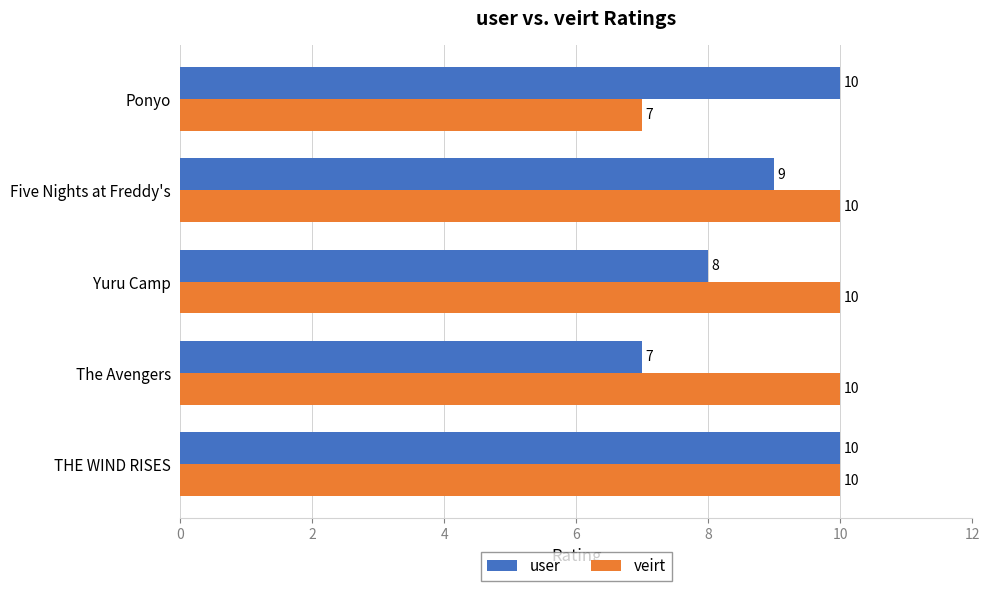

True or false: user has a value of 10 at Ponyo.

True